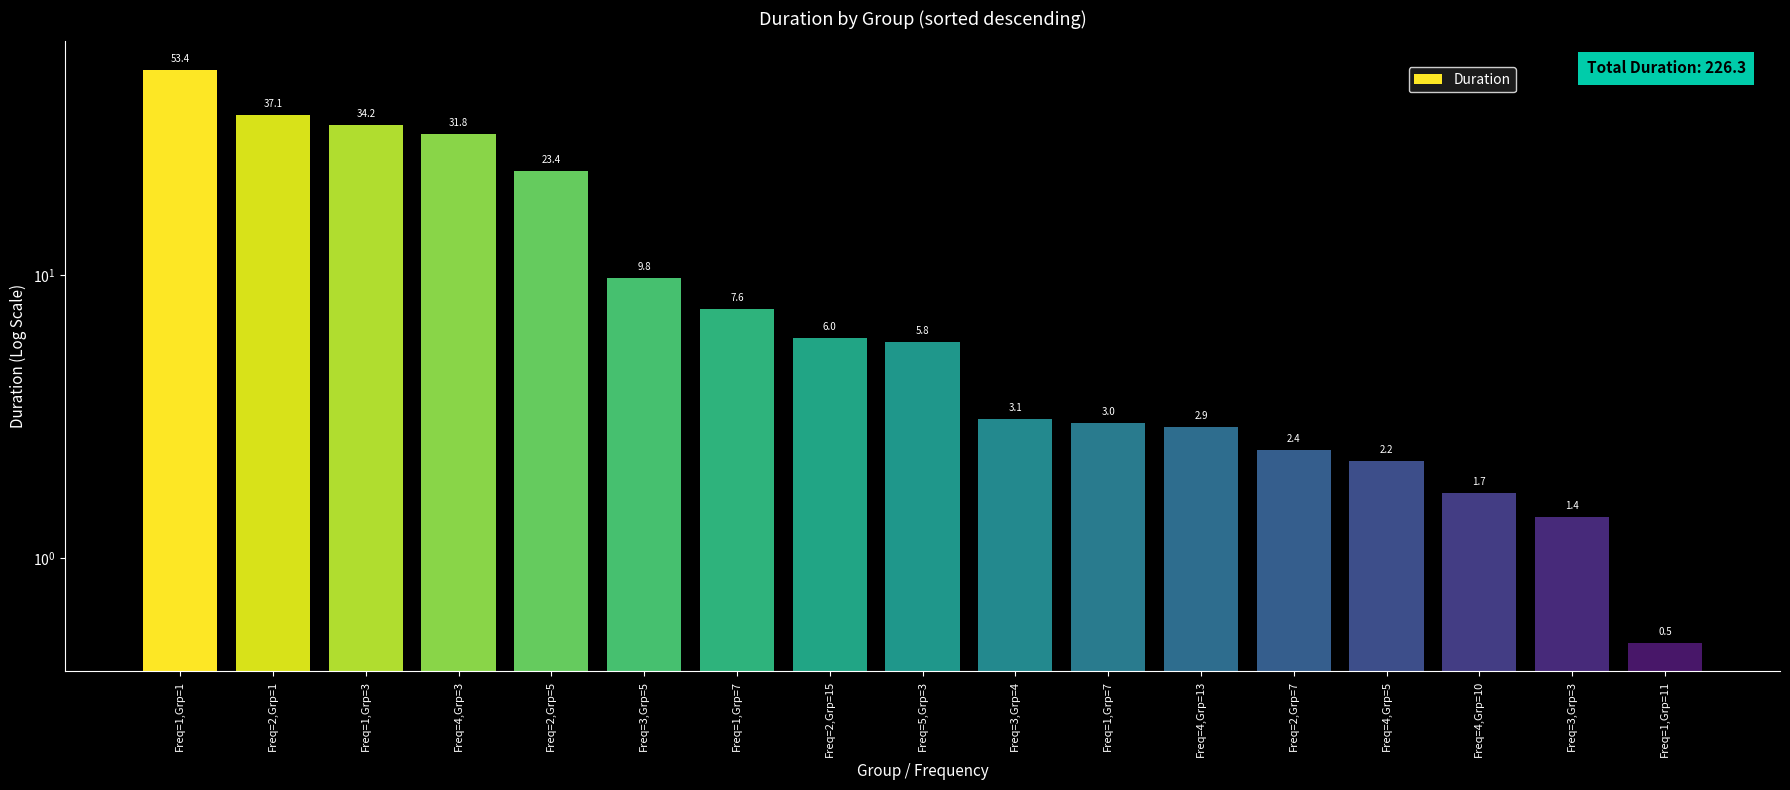

Rank the categories by value from lowest to highest.

Freq=1,Grp=11, Freq=3,Grp=3, Freq=4,Grp=10, Freq=4,Grp=5, Freq=2,Grp=7, Freq=4,Grp=13, Freq=1,Grp=7, Freq=3,Grp=4, Freq=5,Grp=3, Freq=2,Grp=15, Freq=1,Grp=7, Freq=3,Grp=5, Freq=2,Grp=5, Freq=4,Grp=3, Freq=1,Grp=3, Freq=2,Grp=1, Freq=1,Grp=1